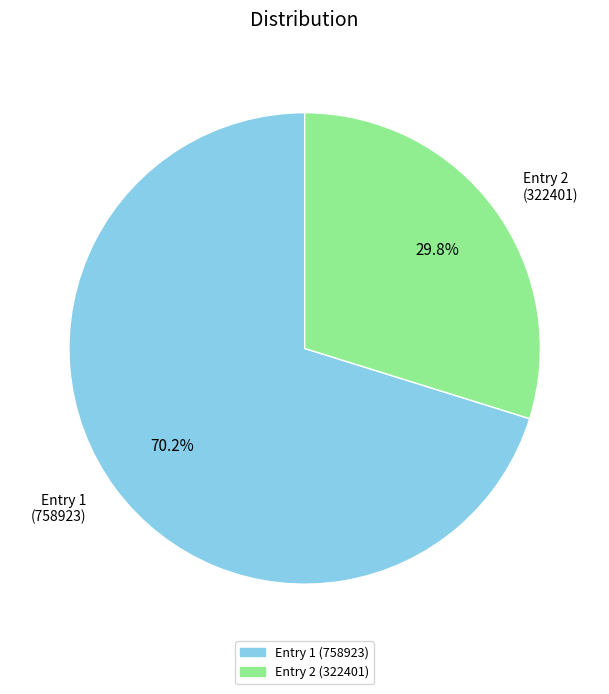

To the nearest percent, what is the difference between the largest and smallest slice percentages?

40%